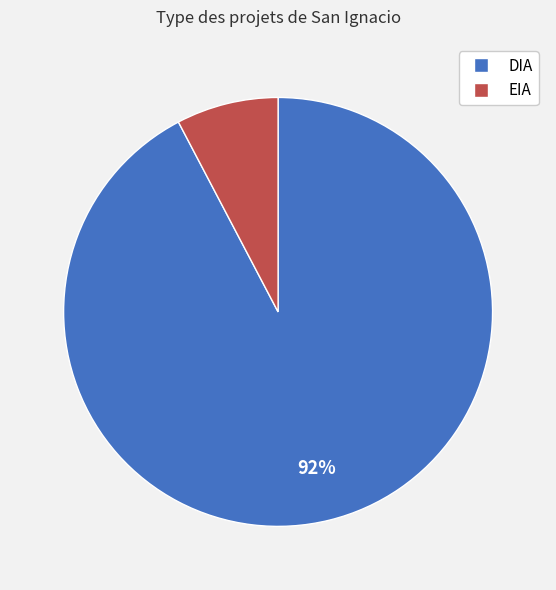

Is it true that EIA is 8% of the pie?

True